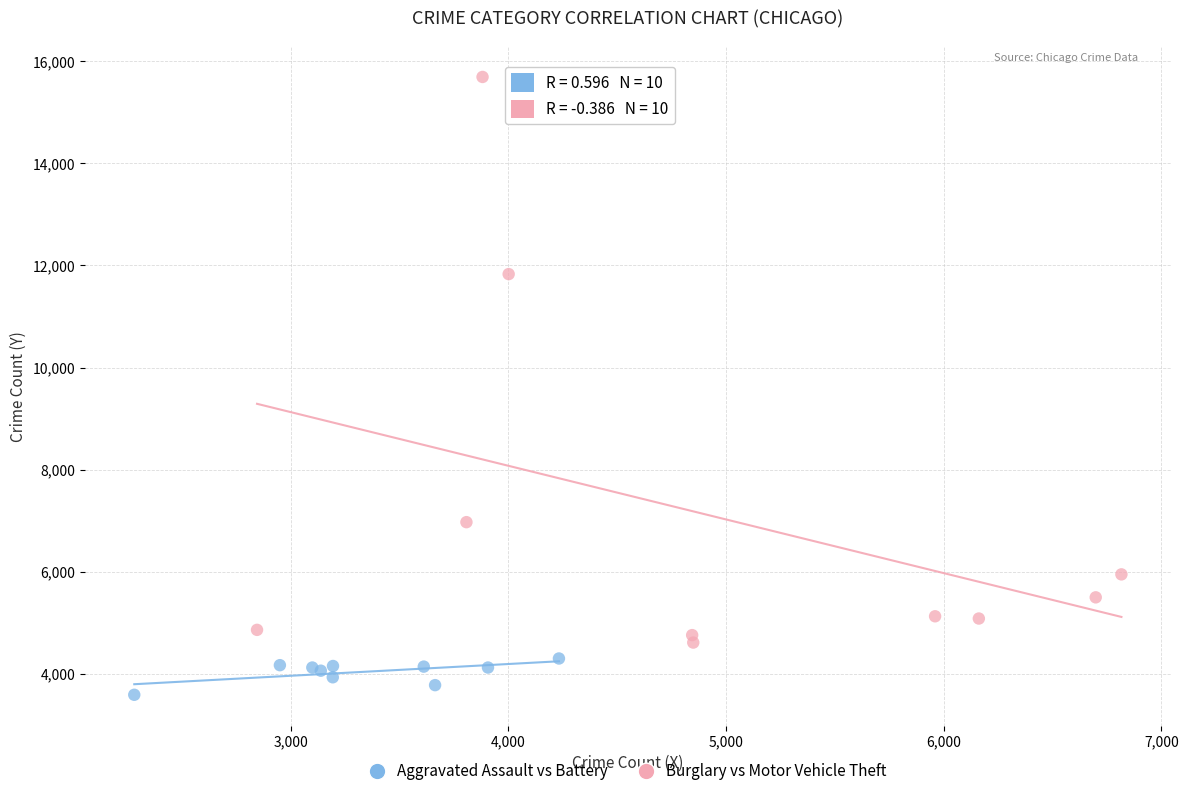

Which series has the widest spread of Y values?

Burglary vs Motor Vehicle Theft